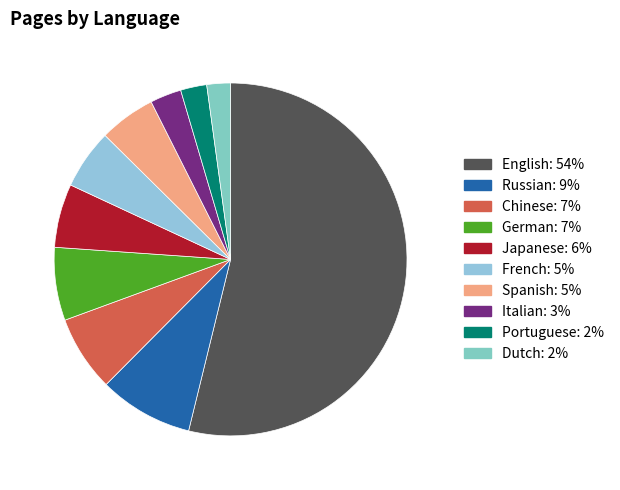

Does English account for over 50% of the chart?

Yes